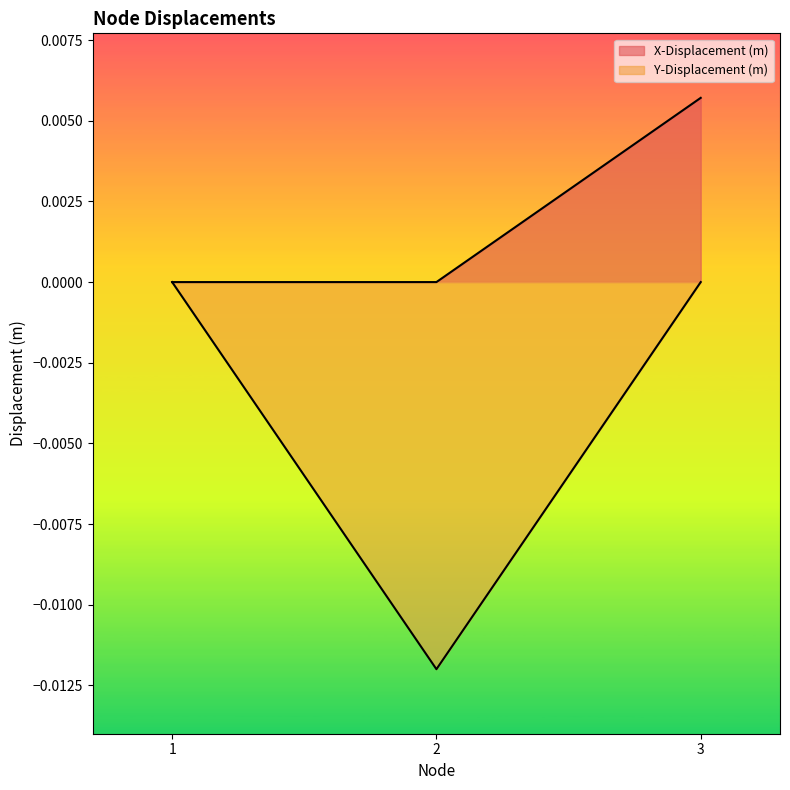

The value of Y-Displacement (m) at 2 is -0.0. True or false?

False